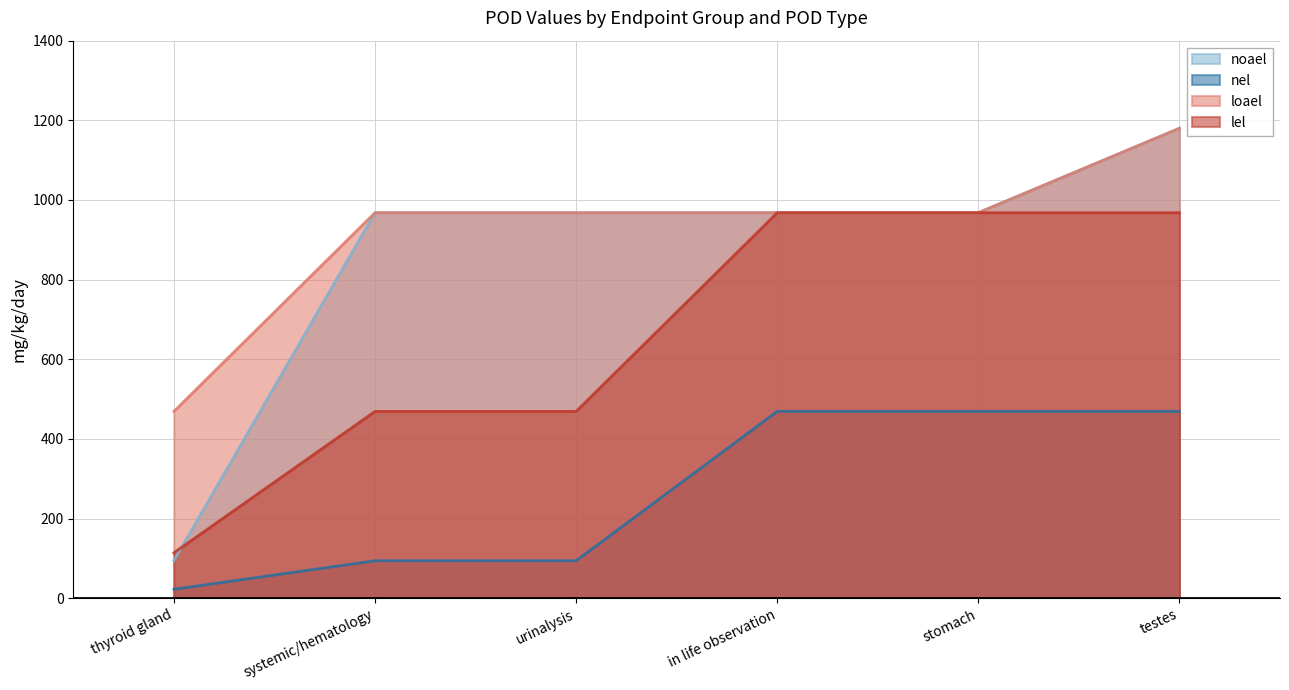

What position from the left is in life observation?

4